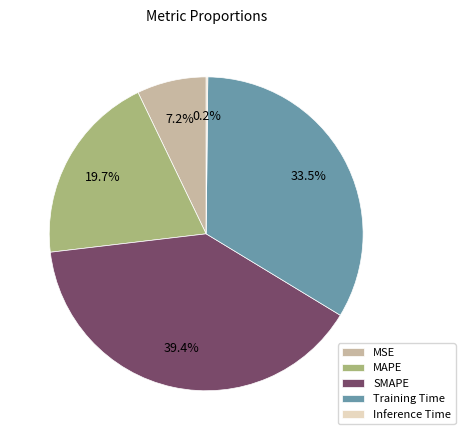

What percentage do MSE and SMAPE together represent?

46.6%